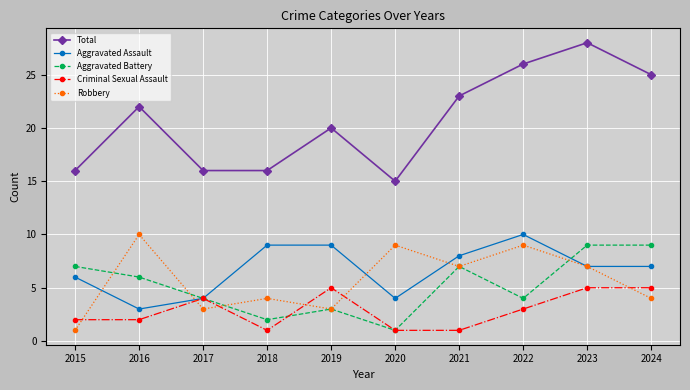

What is the difference between the Aggravated Battery values at 2018 and 2023?

7